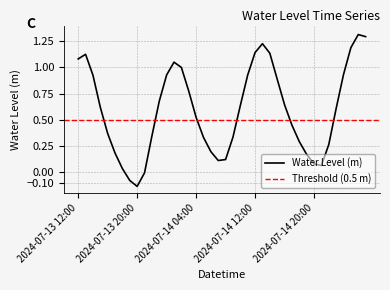

True or false: the data shows 0.6 at 2024-07-14 16:00.

True